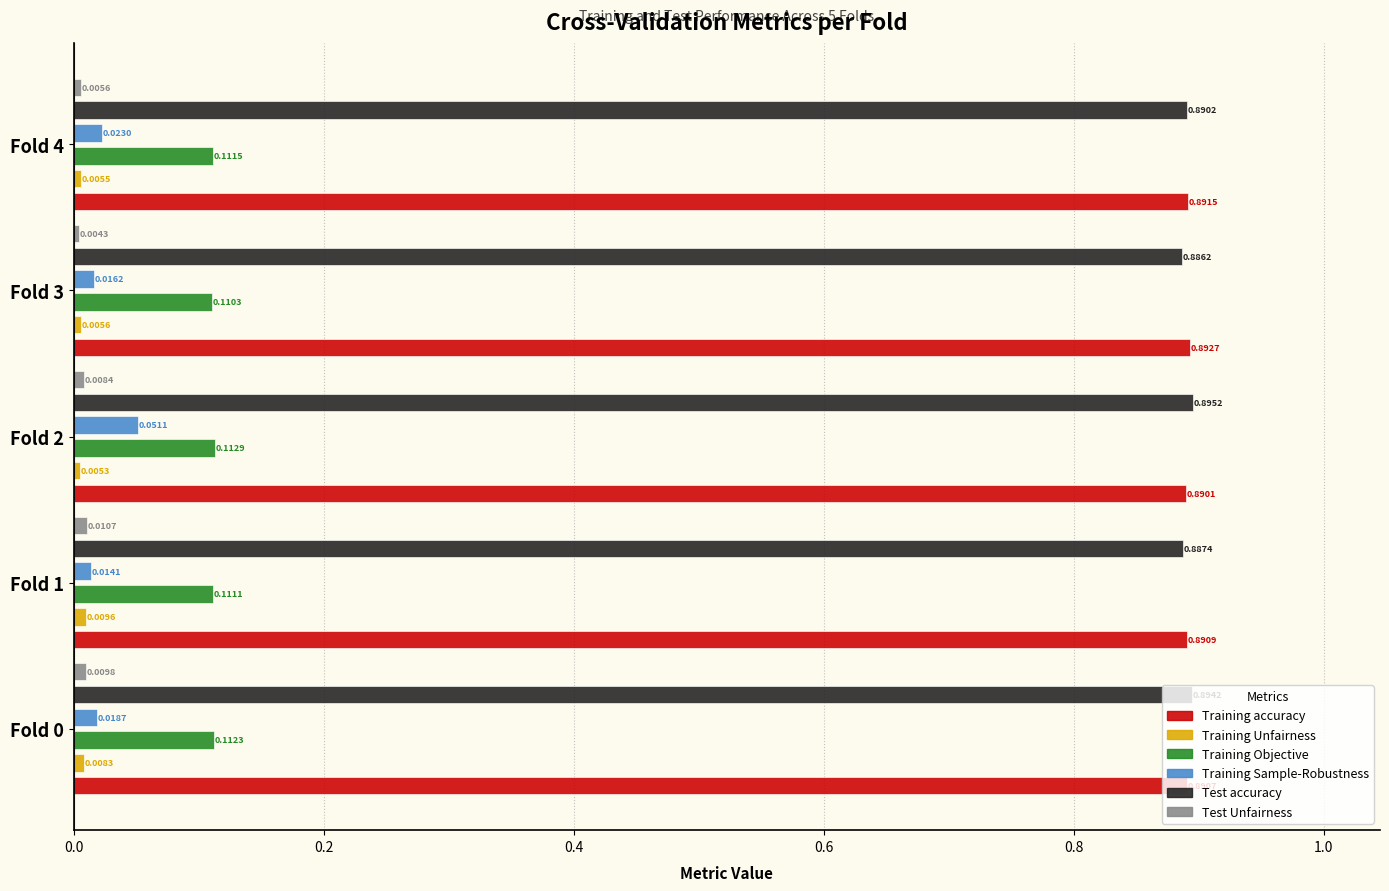

The Test Unfairness series shows 0.0 at Fold 3. True or false?

False